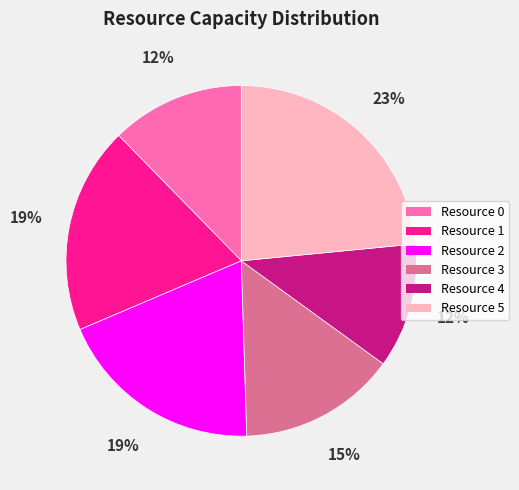

Approximately how many times larger is the value at Resource 5 compared to Resource 1?

1.2